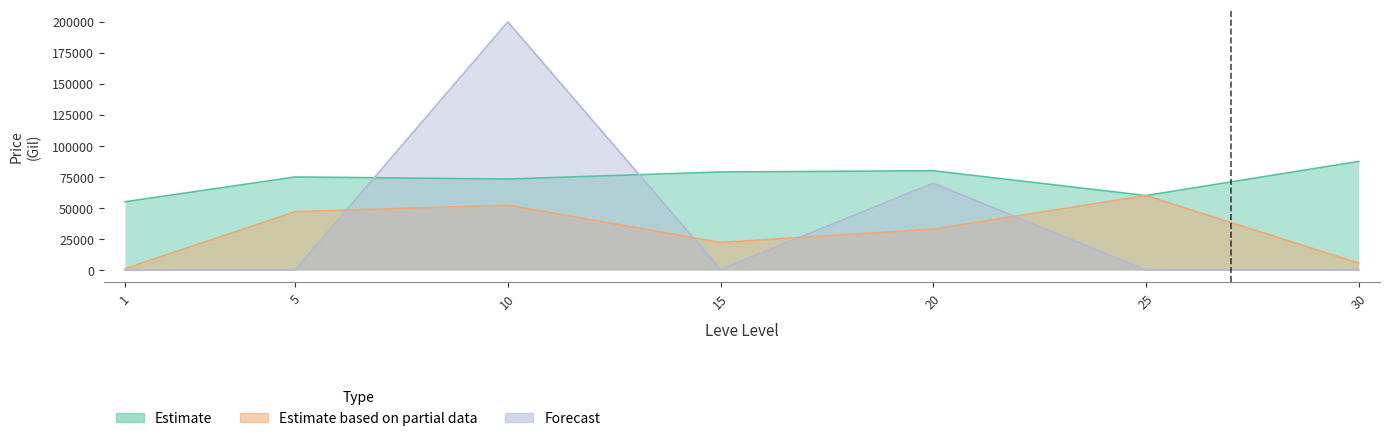

Rank the series by their maximum value, from lowest to highest.

Estimate based on partial data, Estimate